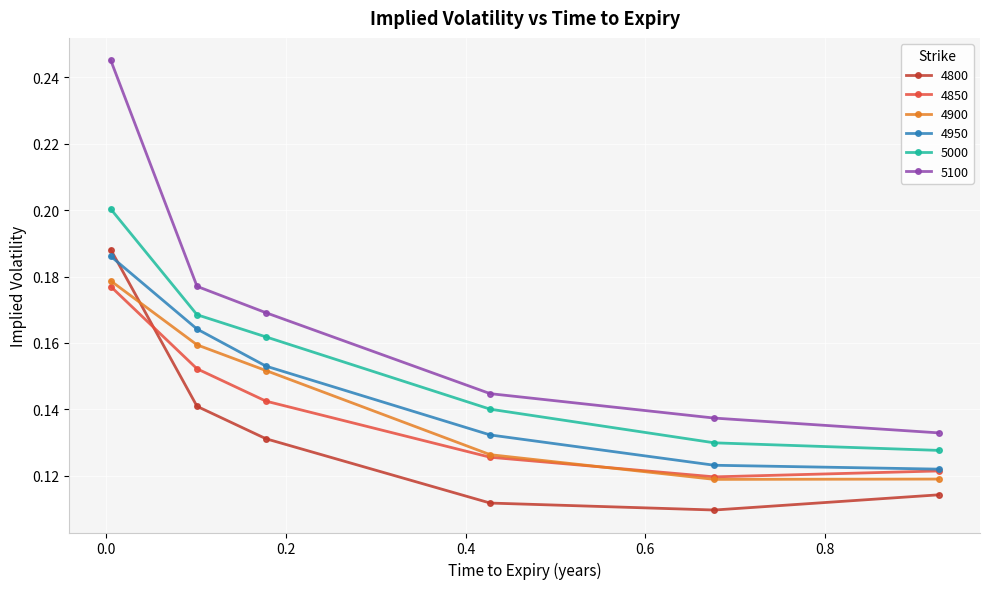

True or false: 4900 and 5100 intersect in this chart.

False